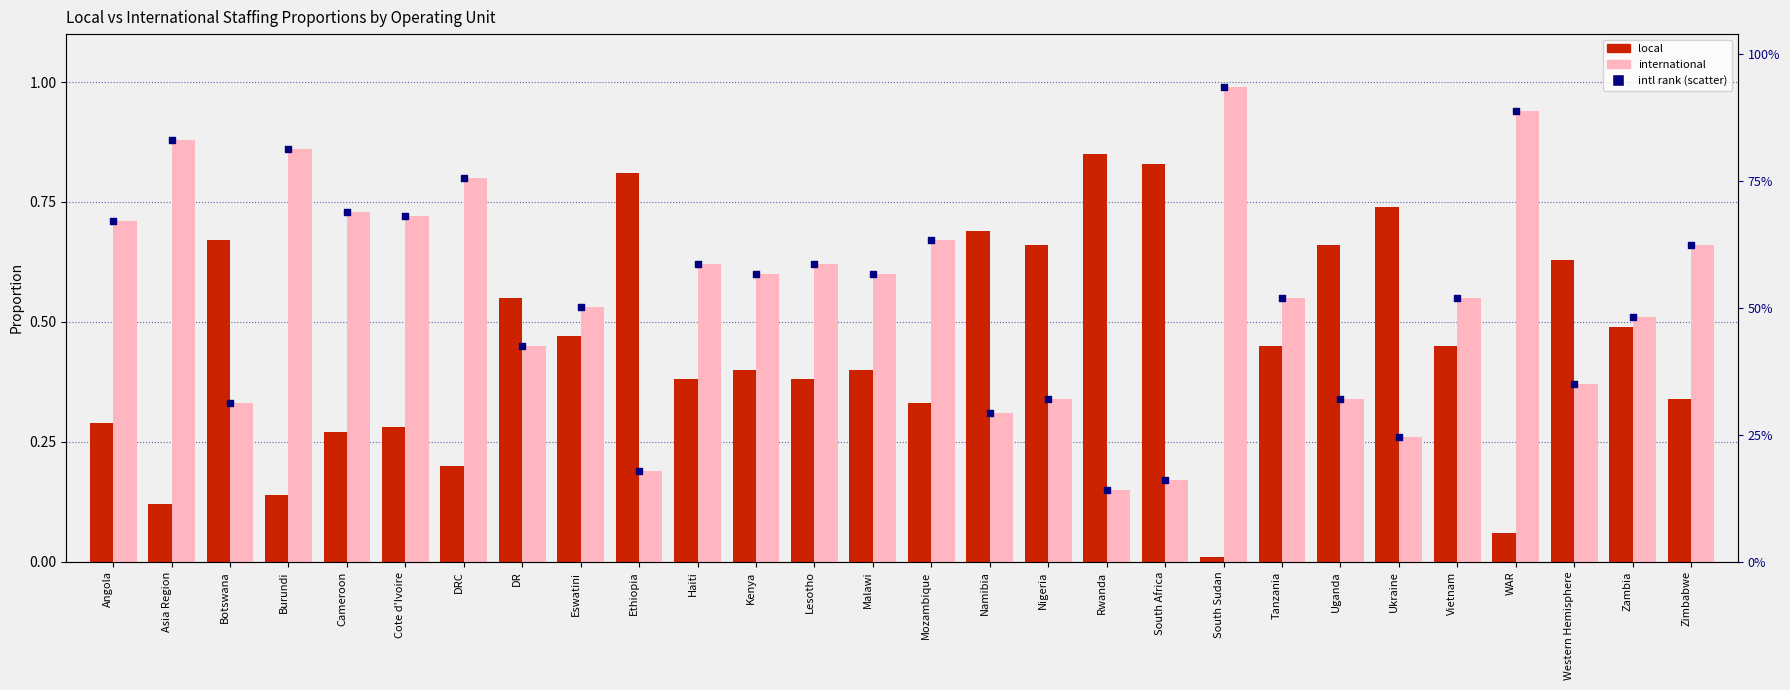

Is the value of local at Western Hemisphere greater than the value of intl rank (scatter) at Burundi?

No